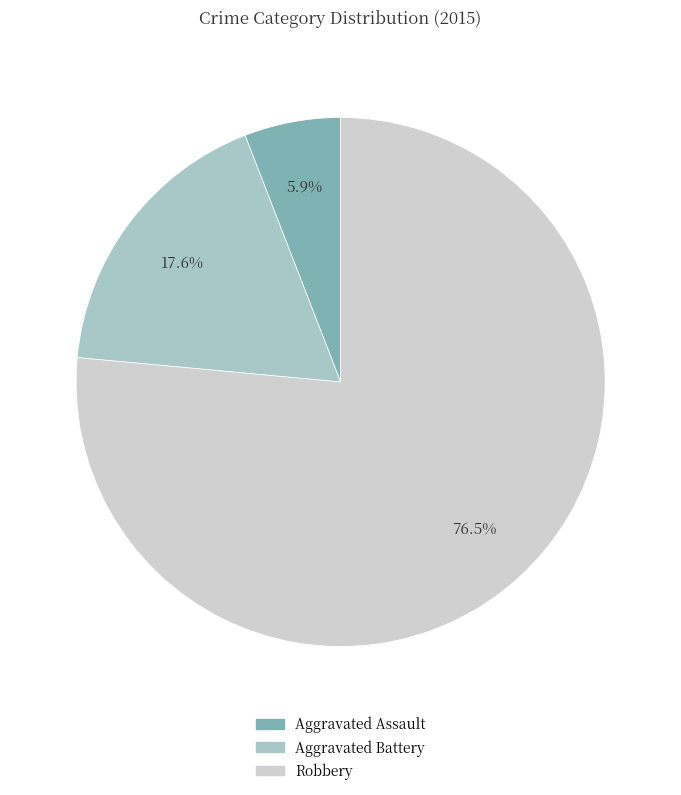

Between Aggravated Battery and Robbery, which is larger?

Robbery